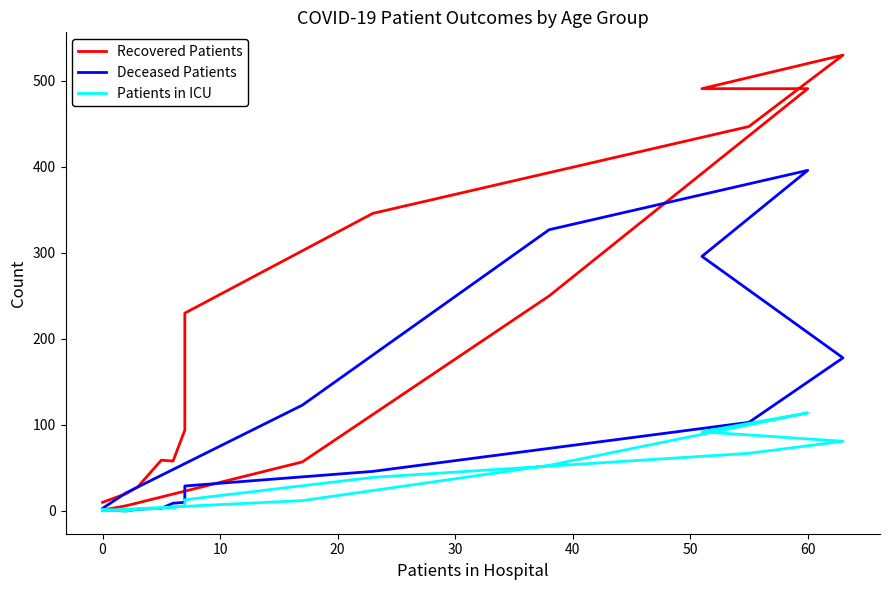

What is the lowest value of the Recovered Patients series?

1